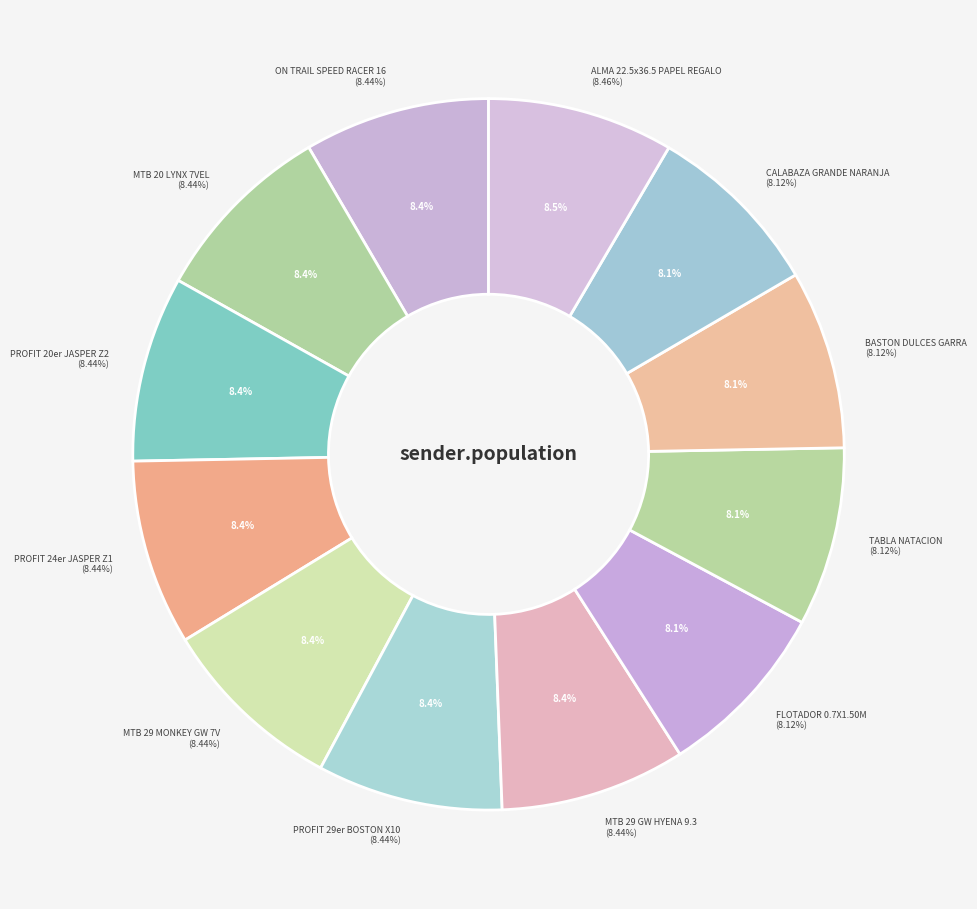

Which has a higher value, BICICLETA PROFIT 20er JASPER Z2 8 VEL or ALMA DE 22.5 X 36.5 SUR PAPEL REGALO?

ALMA DE 22.5 X 36.5 SUR PAPEL REGALO